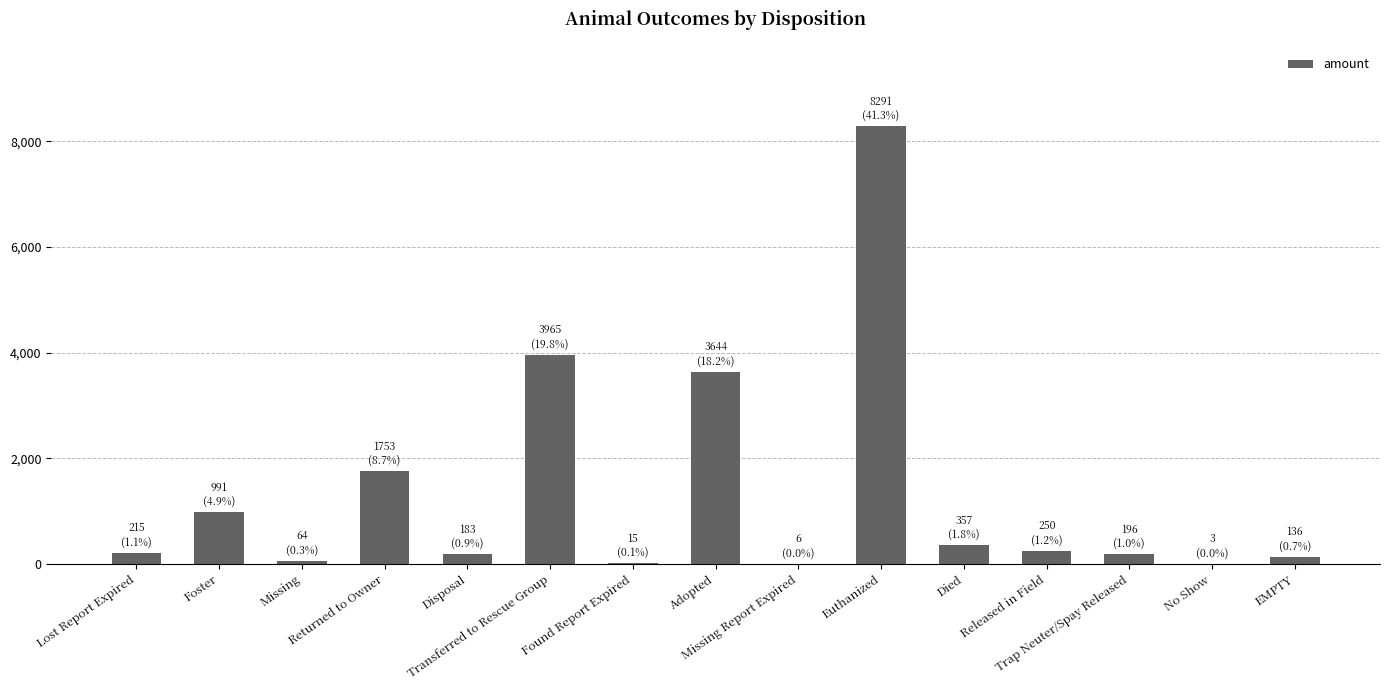

What is the greatest value displayed?

8291